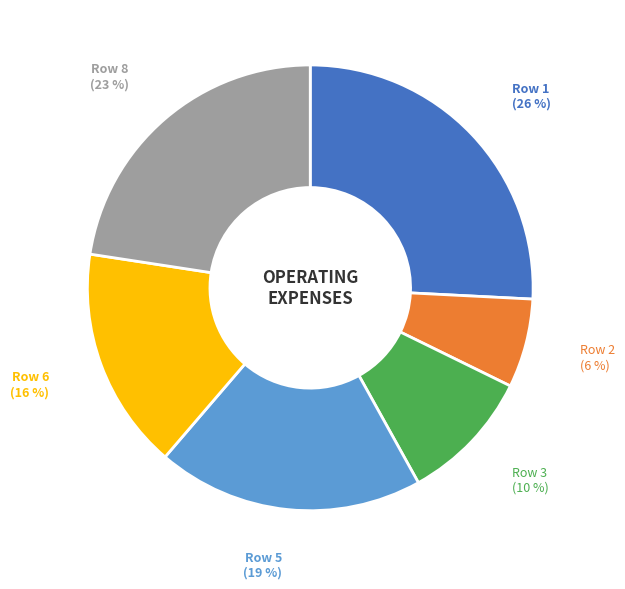

Do Row 6 and Row 8 together represent more than half of the pie?

No